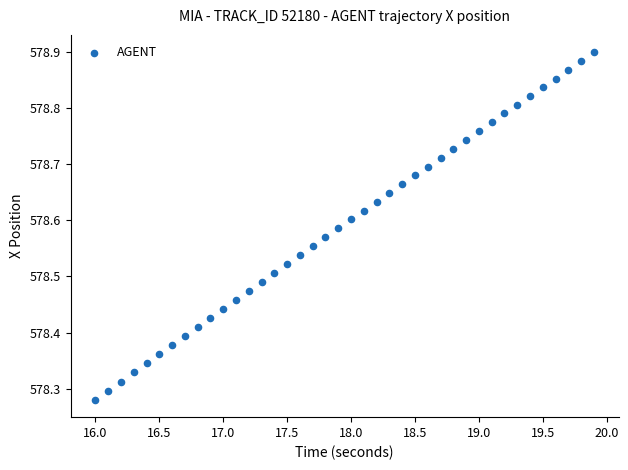

What is the range of Y values (max minus min)?

0.6